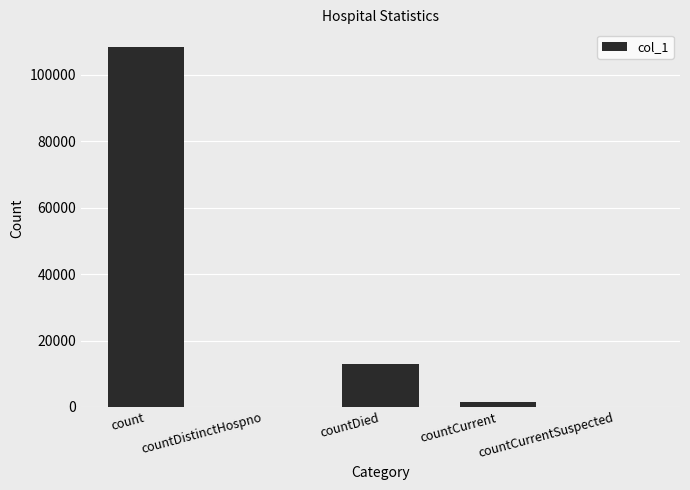

The chart shows a value of 0 at countCurrentSuspected. True or false?

True